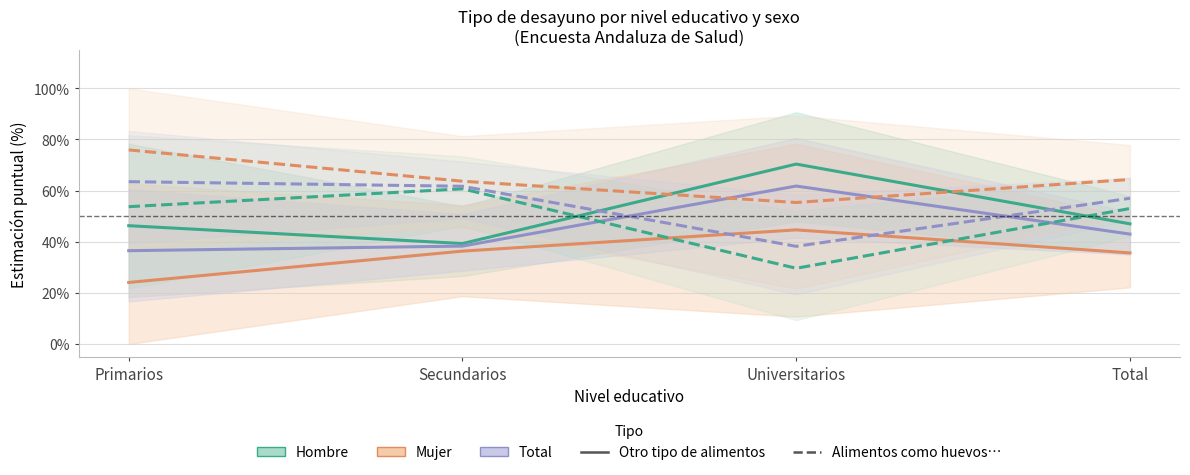

What position from the right is Secundarios?

3